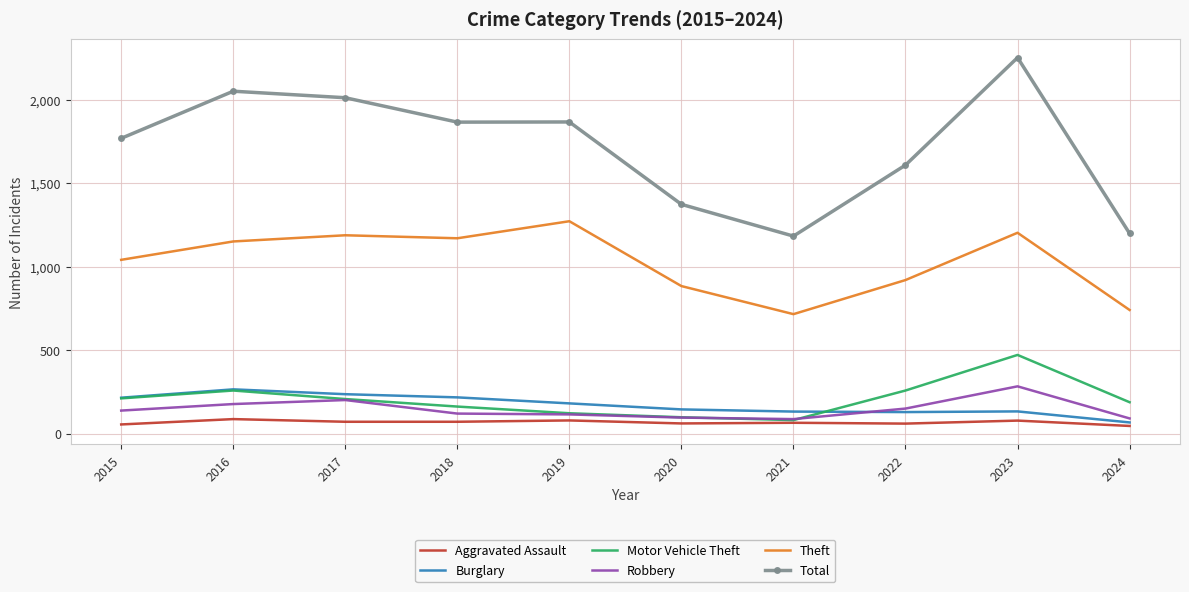

Is the value of Robbery at 2017 greater than the value of Aggravated Assault at 2021?

Yes